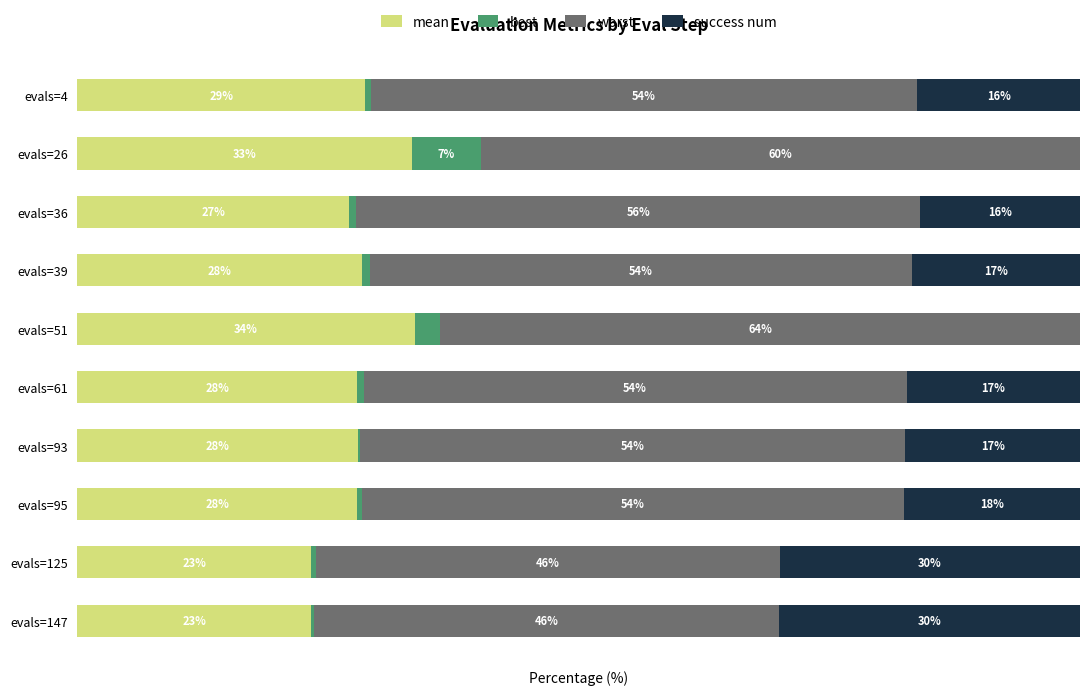

What are all the series names shown in the legend?

mean, best, worst, success num